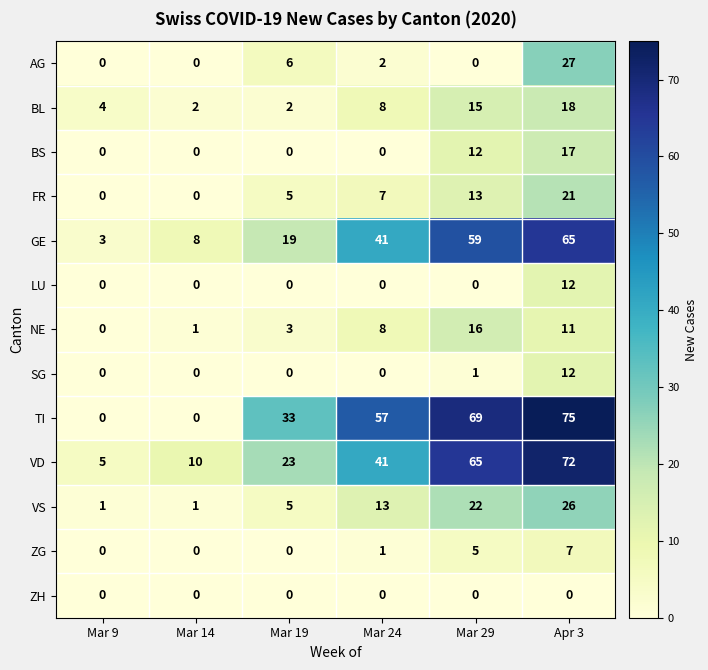

Which category has the highest value across all series?

Apr 3